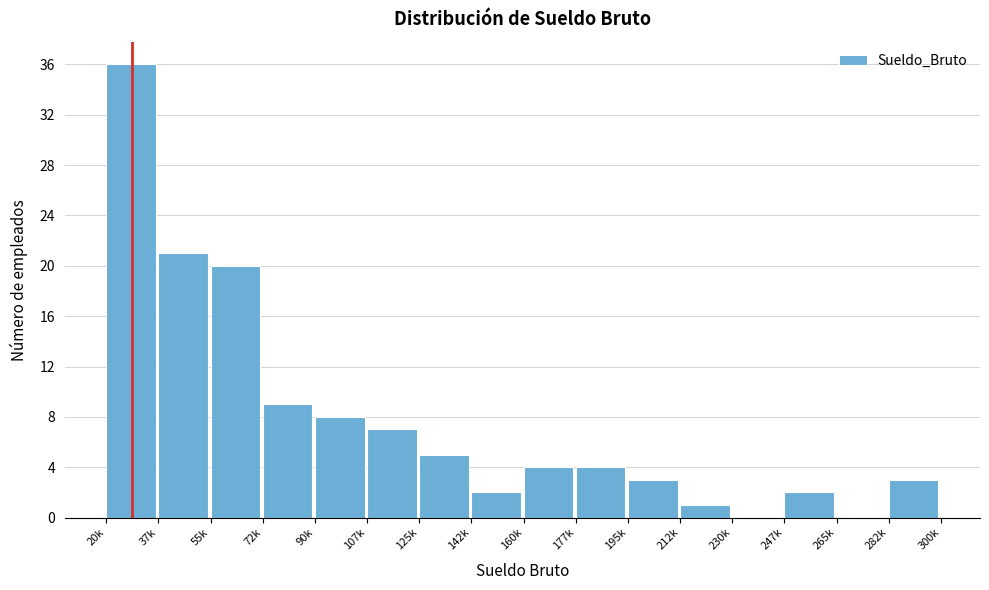

Reading left to right, transcribe all the data shown in this chart.

20k=36	37k=21	55k=20	72k=9	90k=8	107k=7	125k=5	142k=2	160k=4	177k=4	195k=3	212k=1	230k=0	247k=2	265k=0	282k=3